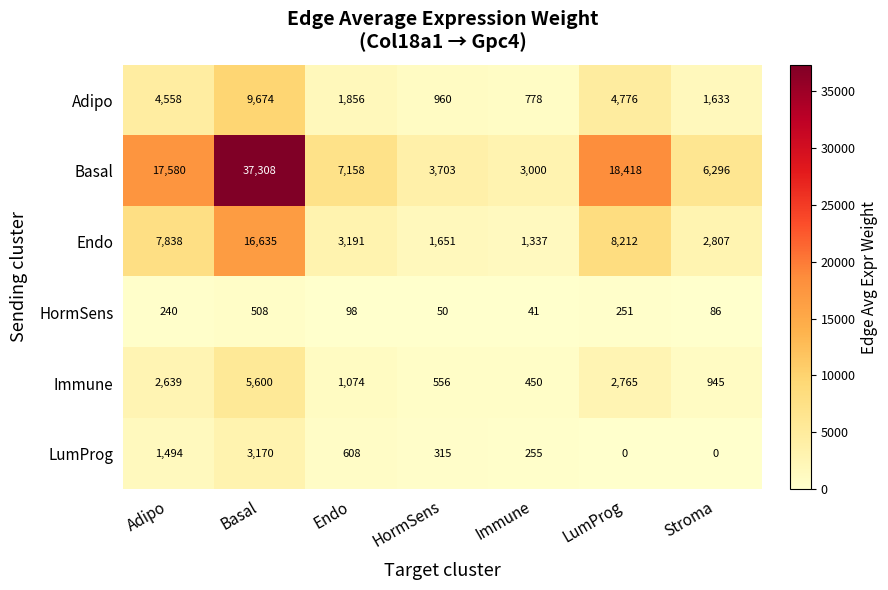

The HormSens series shows 50 at HormSens. True or false?

True